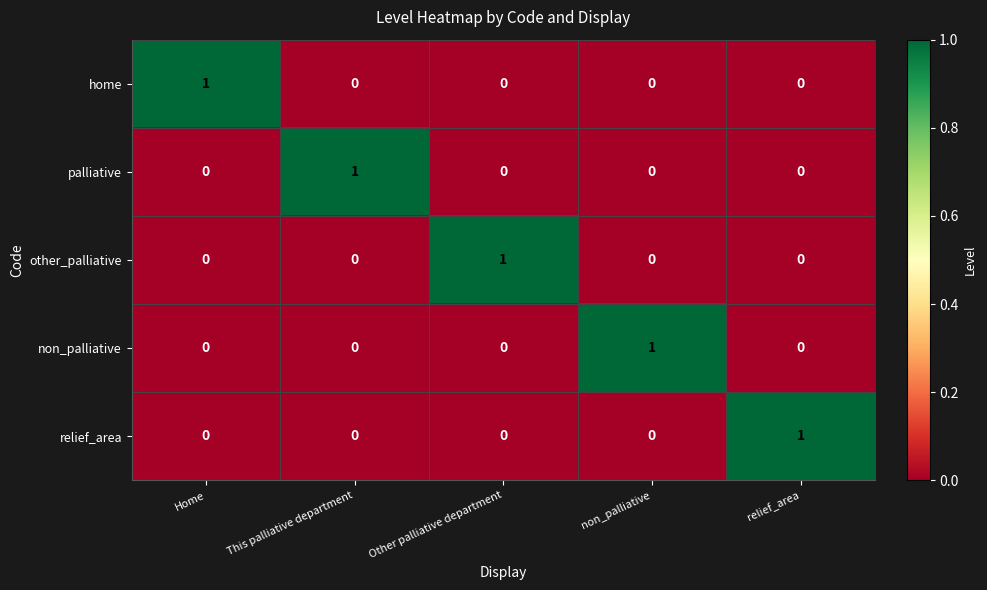

At how many categories does at least one series exceed 0?

5